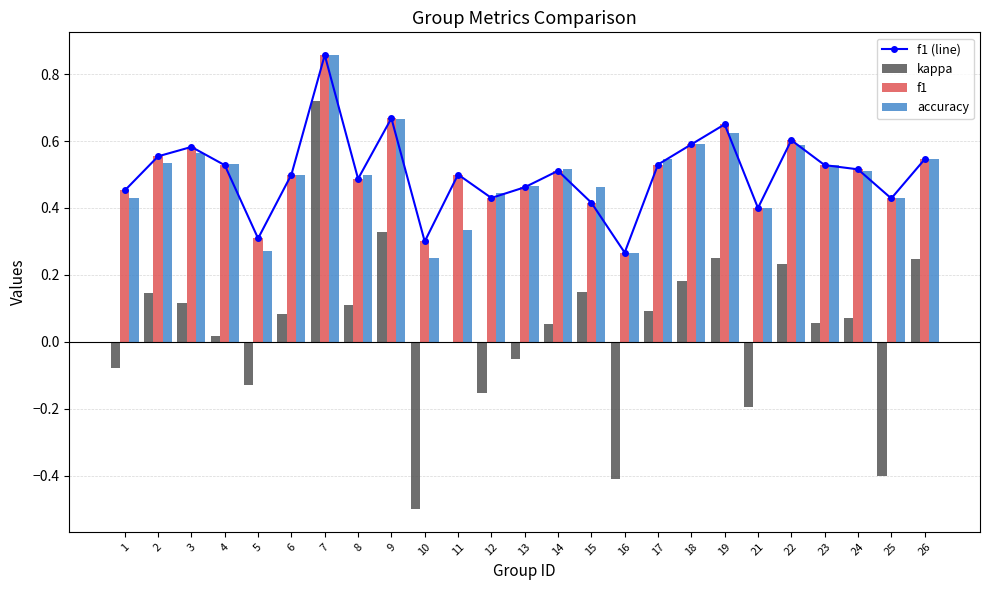

At 17, list the series in order from smallest to largest.

kappa, f1 (line), f1, accuracy